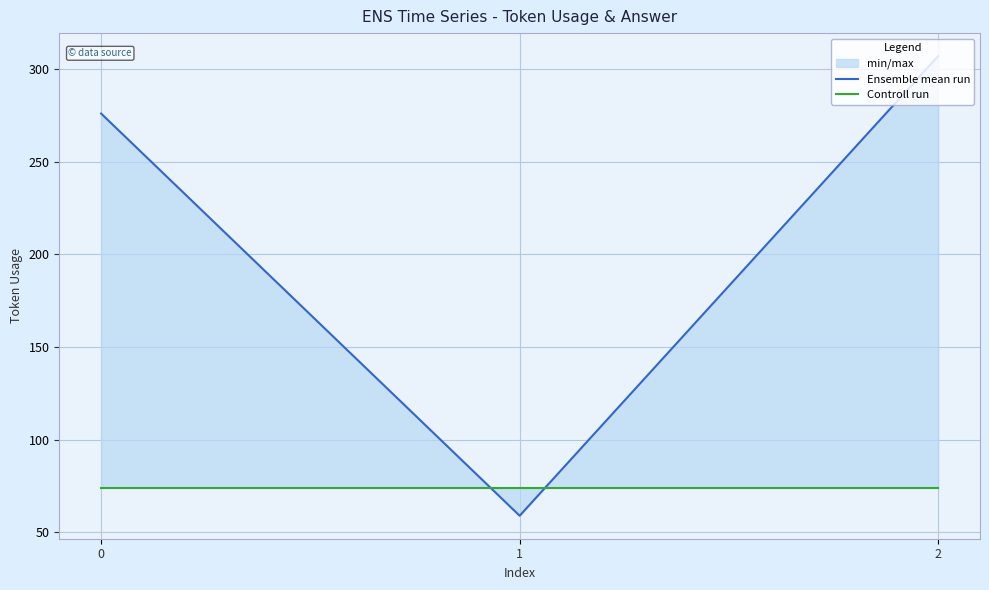

What is the difference between the highest and lowest values at 2?

233